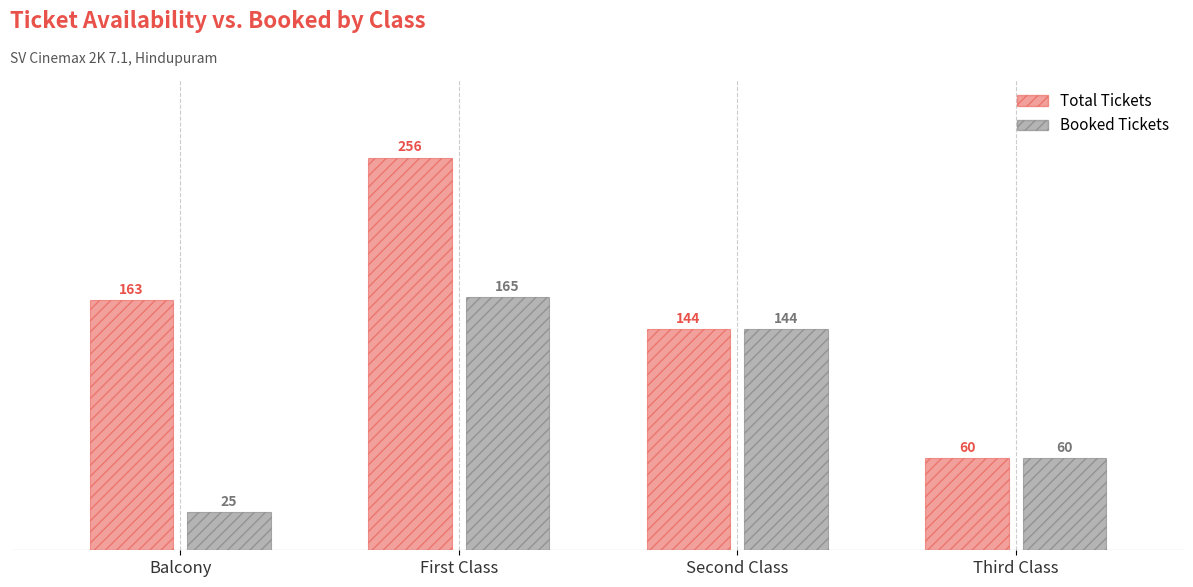

Rank the series at Balcony from highest to lowest value.

Total Tickets, Booked Tickets